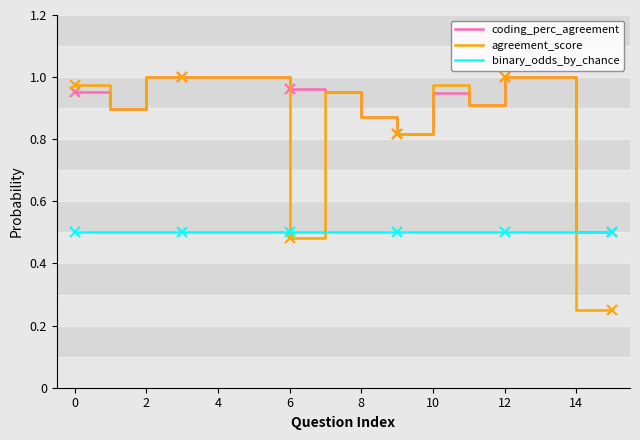

The coding_perc_agreement series shows 1.0 at 2. True or false?

True